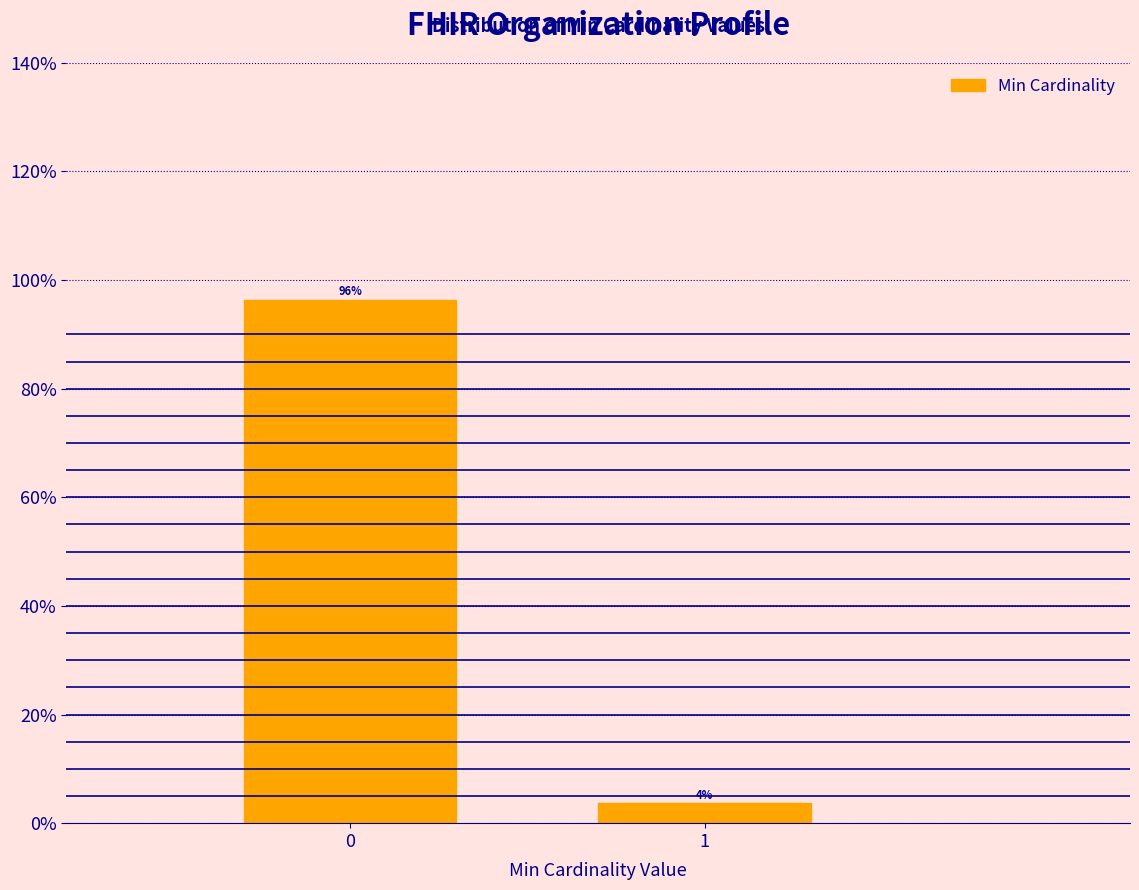

What is the approximate value at 0?

96.3